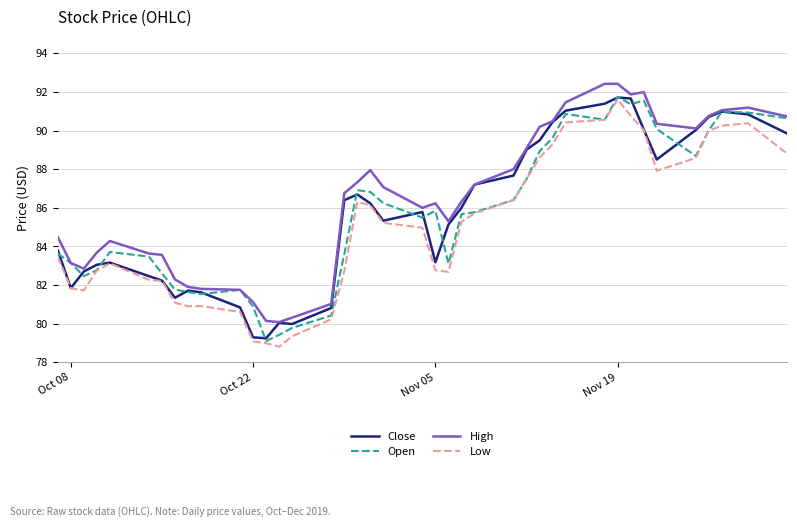

What is the smallest value displayed?

78.8